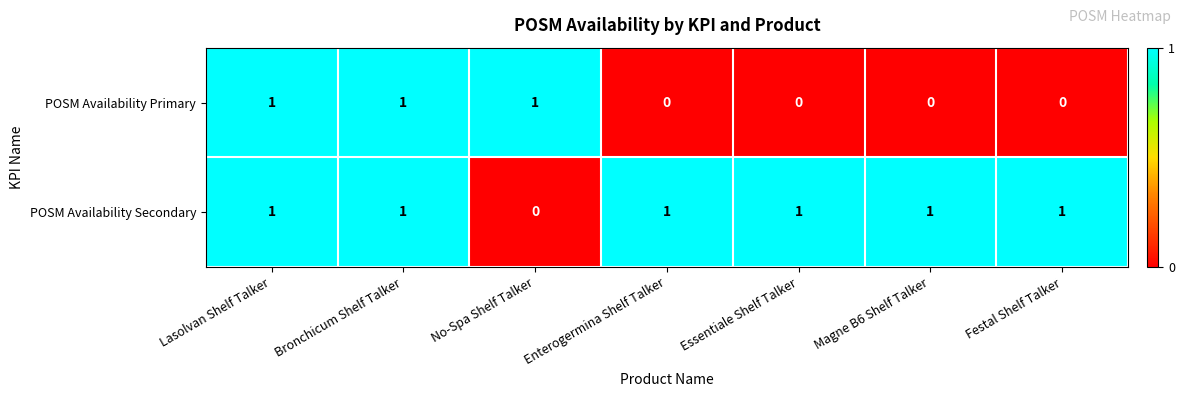

Reading left to right, what are all the values shown in this chart?

POSM Availability Primary: 1	1	1	0	0	0	0
POSM Availability Secondary: 1	1	0	1	1	1	1